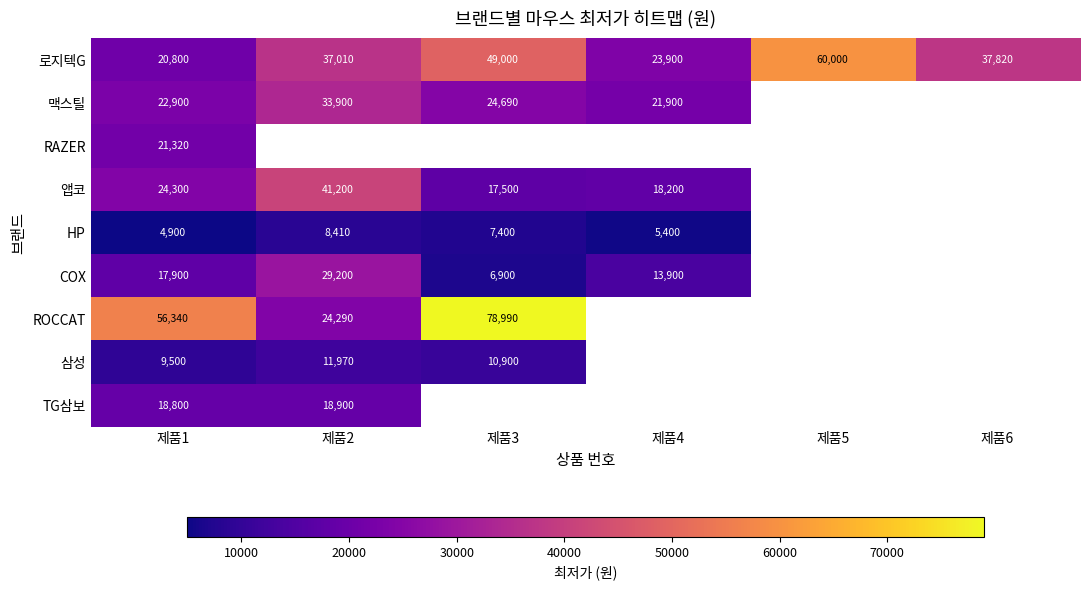

The value of COX at 제품2 is 42091. True or false?

False